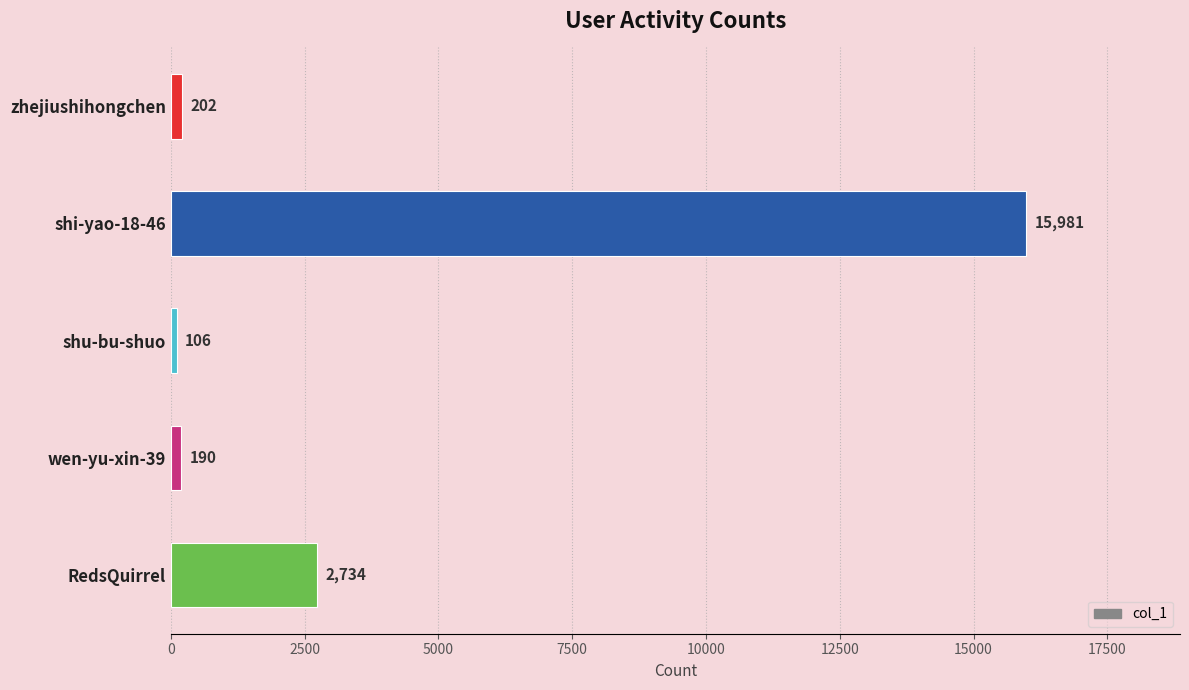

Reading top to bottom, transcribe all the data shown in this chart.

zhejiushihongchen=202	shi-yao-18-46=15981	shu-bu-shuo=106	wen-yu-xin-39=190	RedsQuirrel=2734